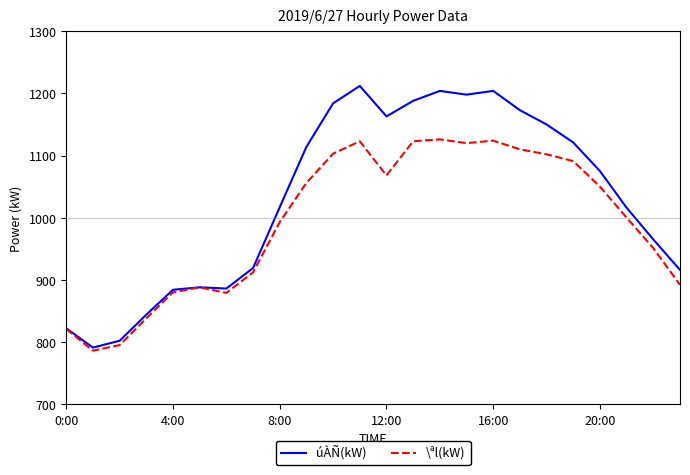

What is the average value of the \ªl(kW) series?

993